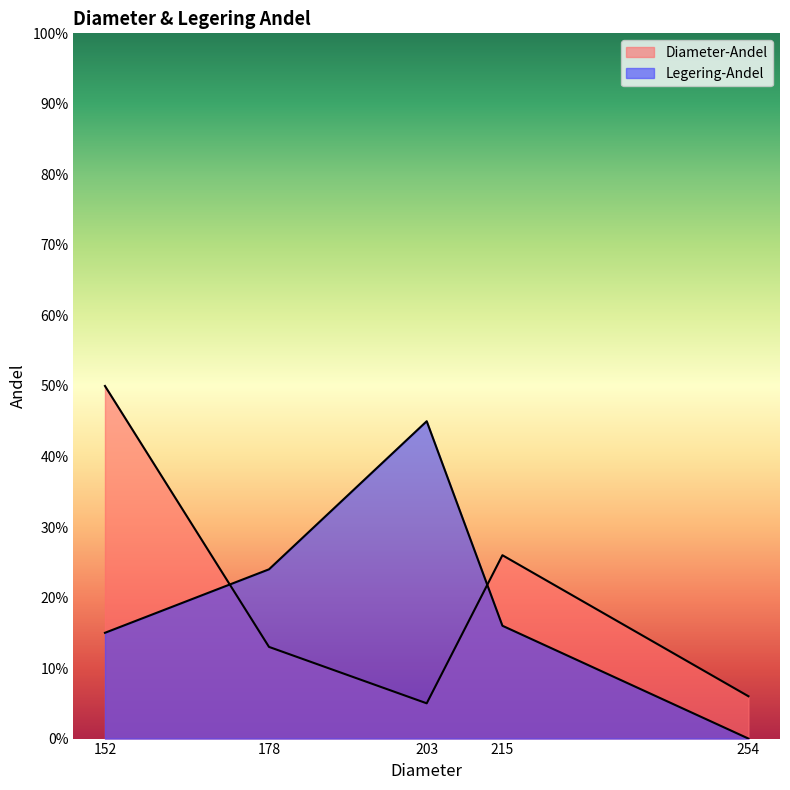

How many data points does each series have?

5